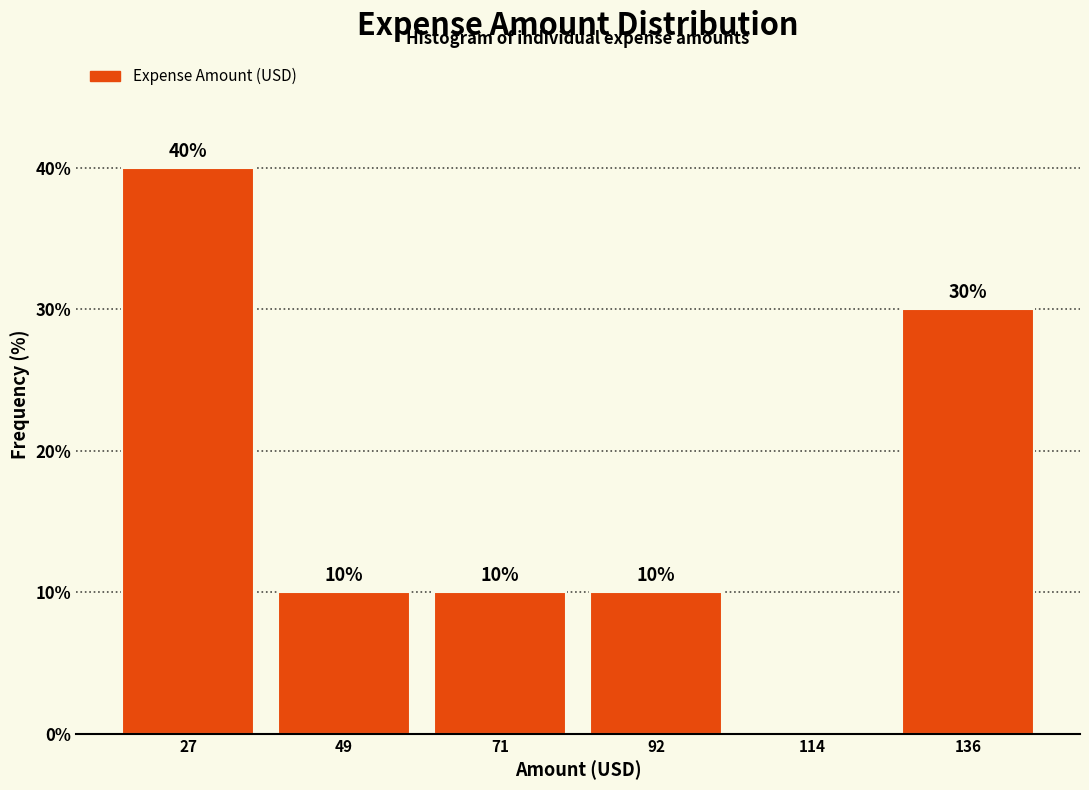

Over which range of the x-axis is the bar tallest?

15 to 40